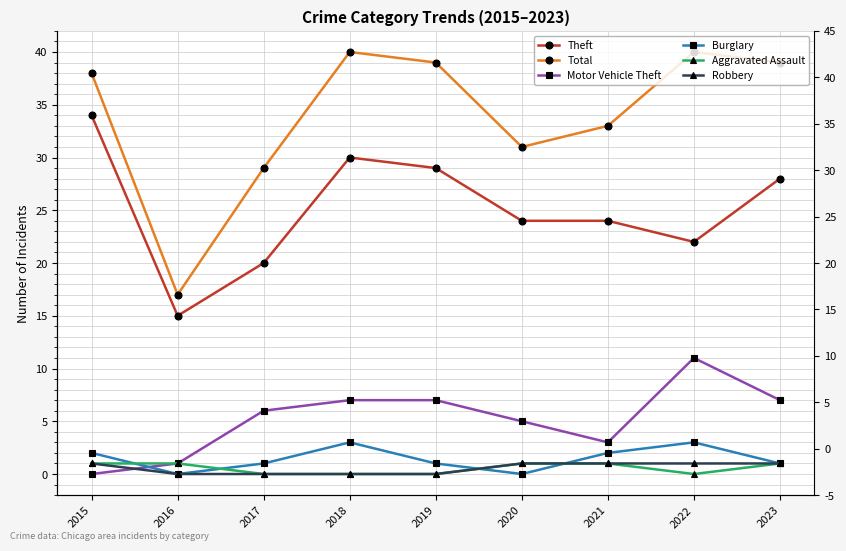

How many lines are shown in the chart?

6